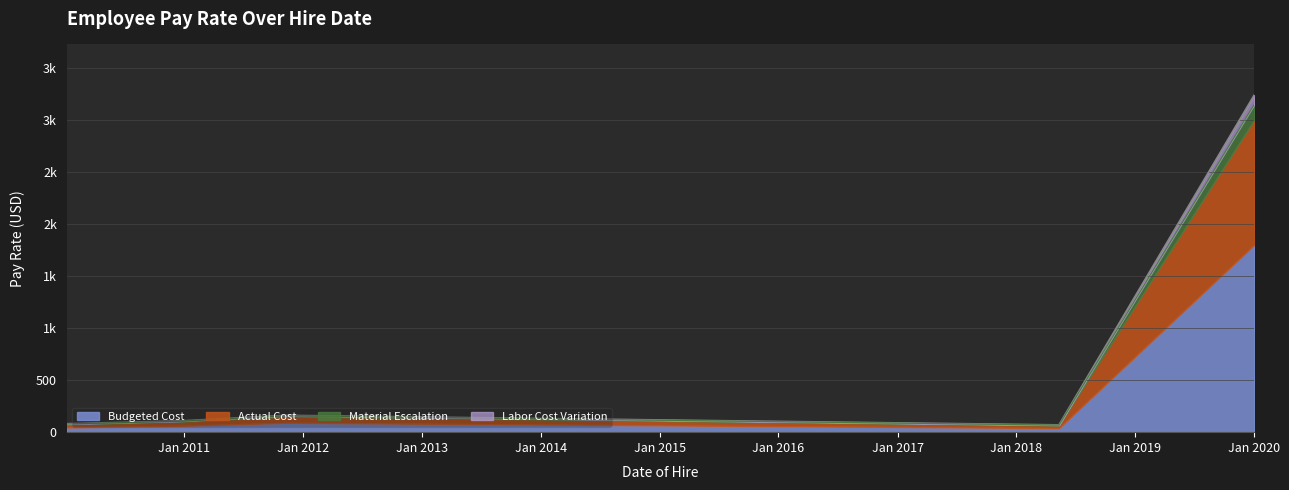

What is the ratio of the value at 2010-01-05 to the value at 2010-12-20?

0.7